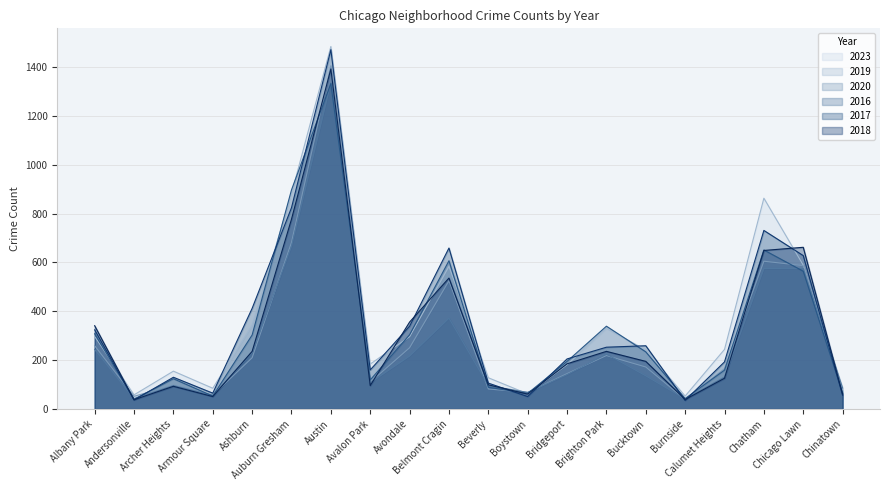

The value of 2019 at Albany Park is 259. True or false?

True